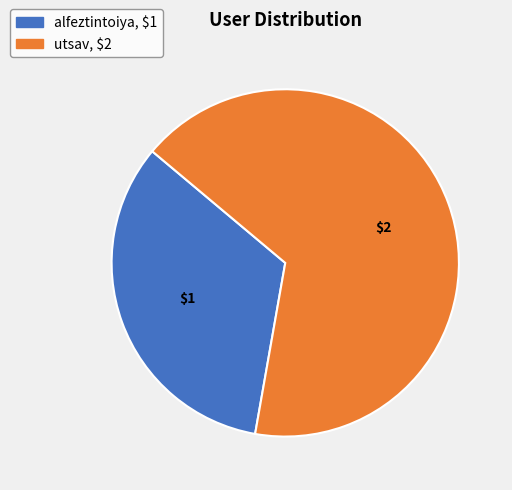

The utsav slice represents 74% of the pie. True or false?

False